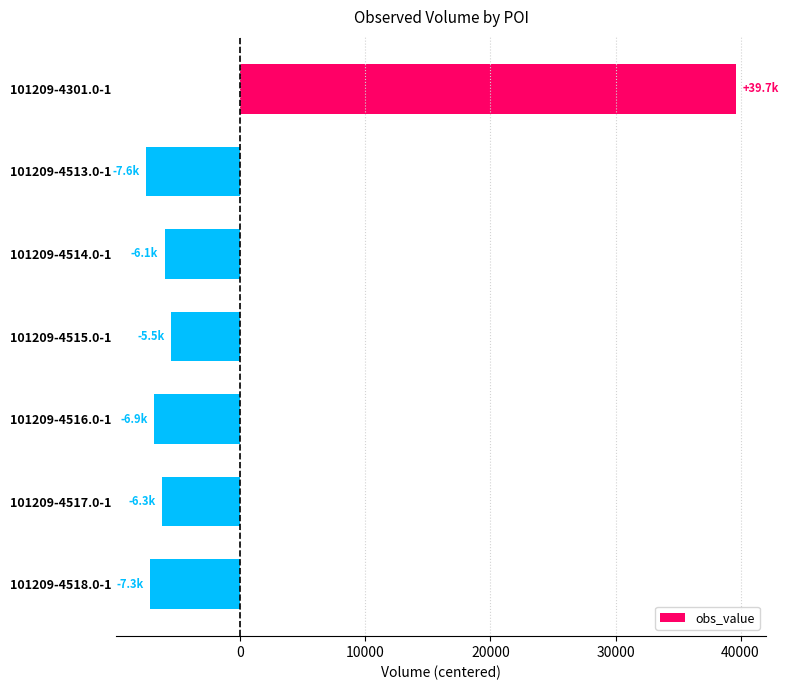

What is the minimum value shown in the chart?

-7561.1